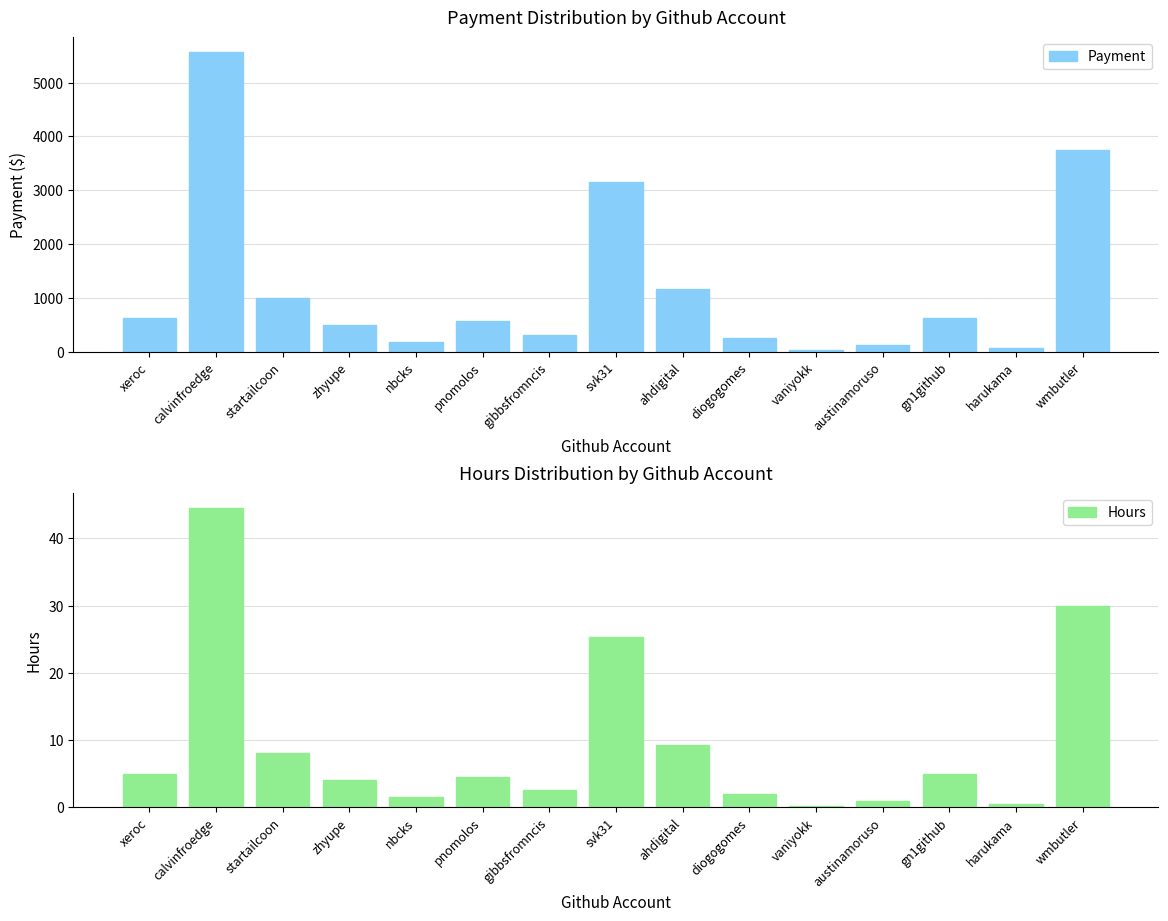

The Hours series shows 25.2 at svk31. True or false?

True